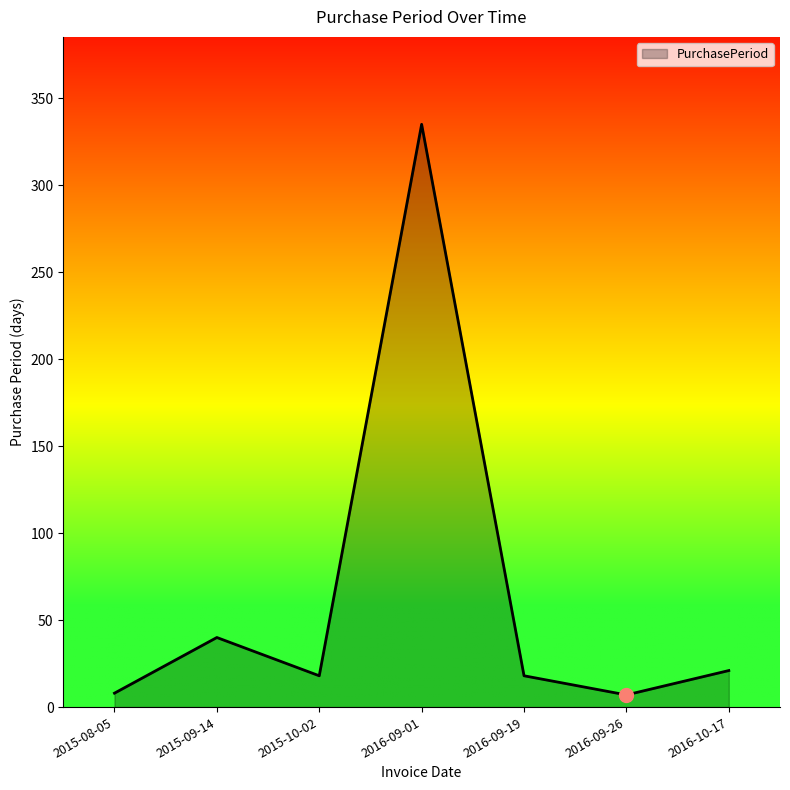

Is it true that the value at 2015-10-02 is 18?

True